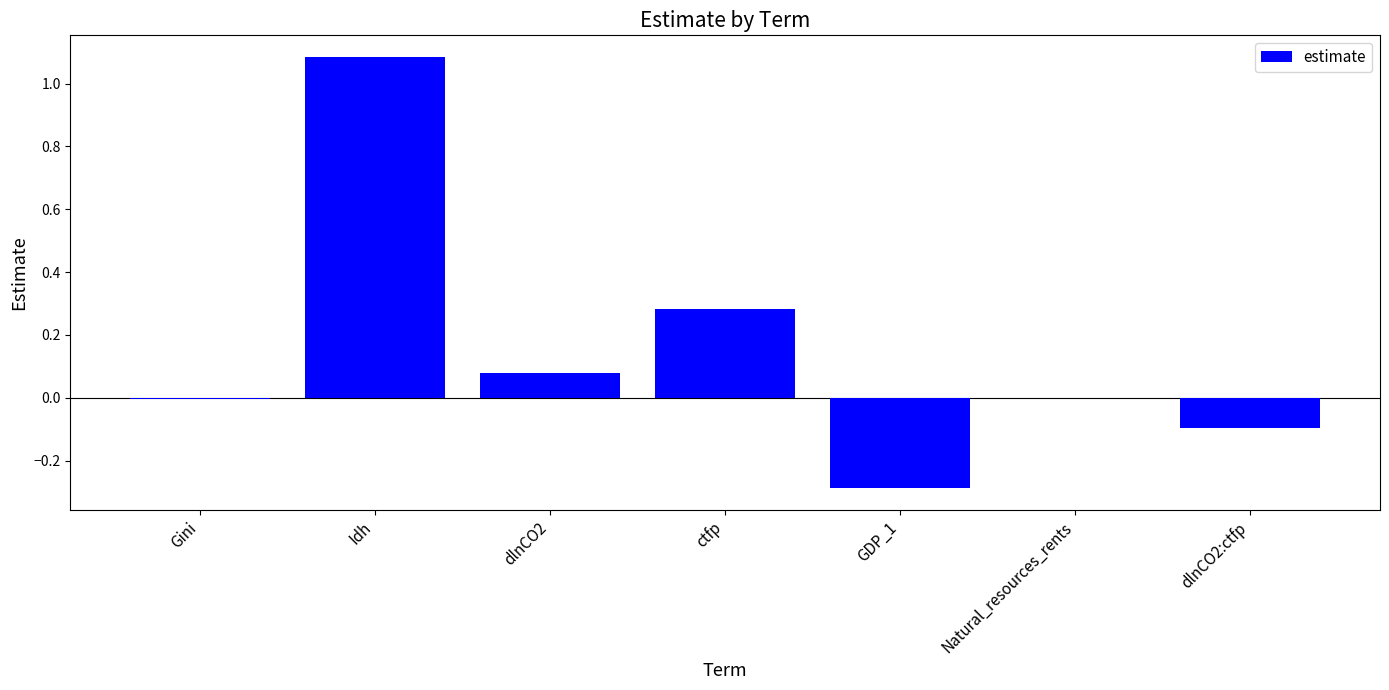

Between Gini and dlnCO2:ctfp, which is larger?

Gini